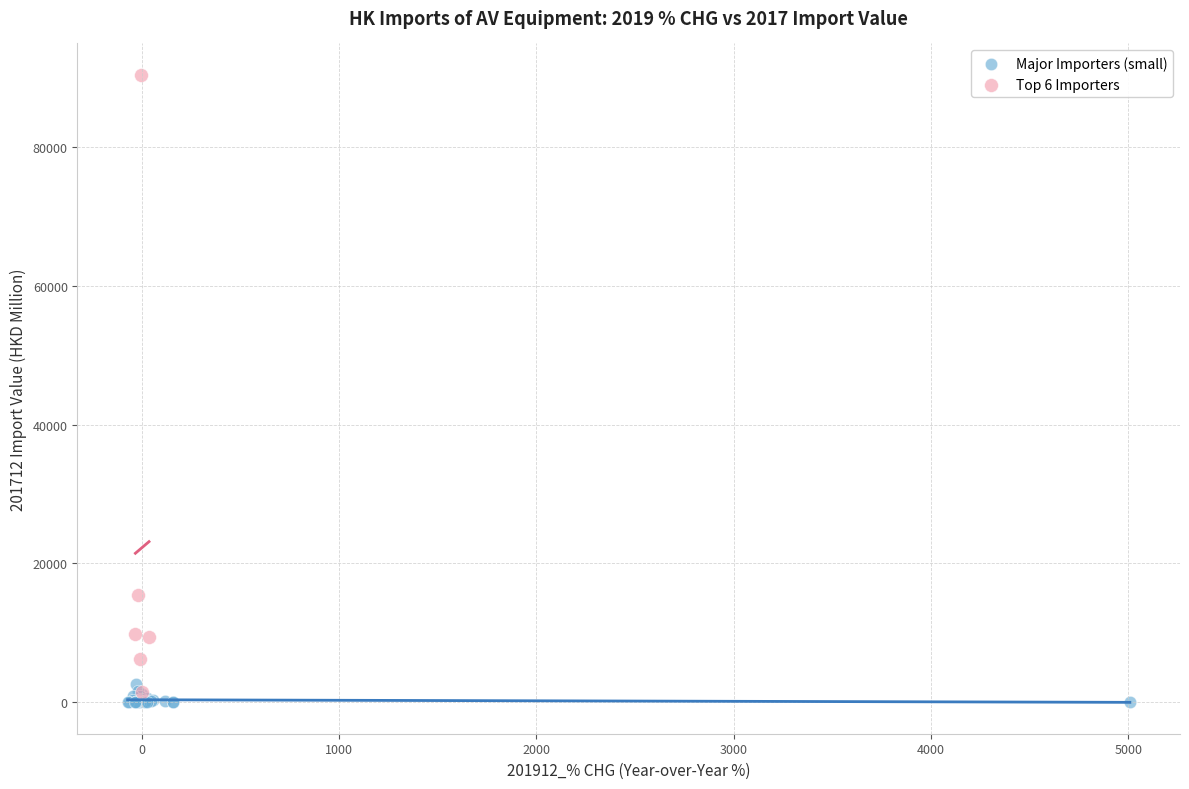

Which series contains the highest Y value?

Top 6 Importers